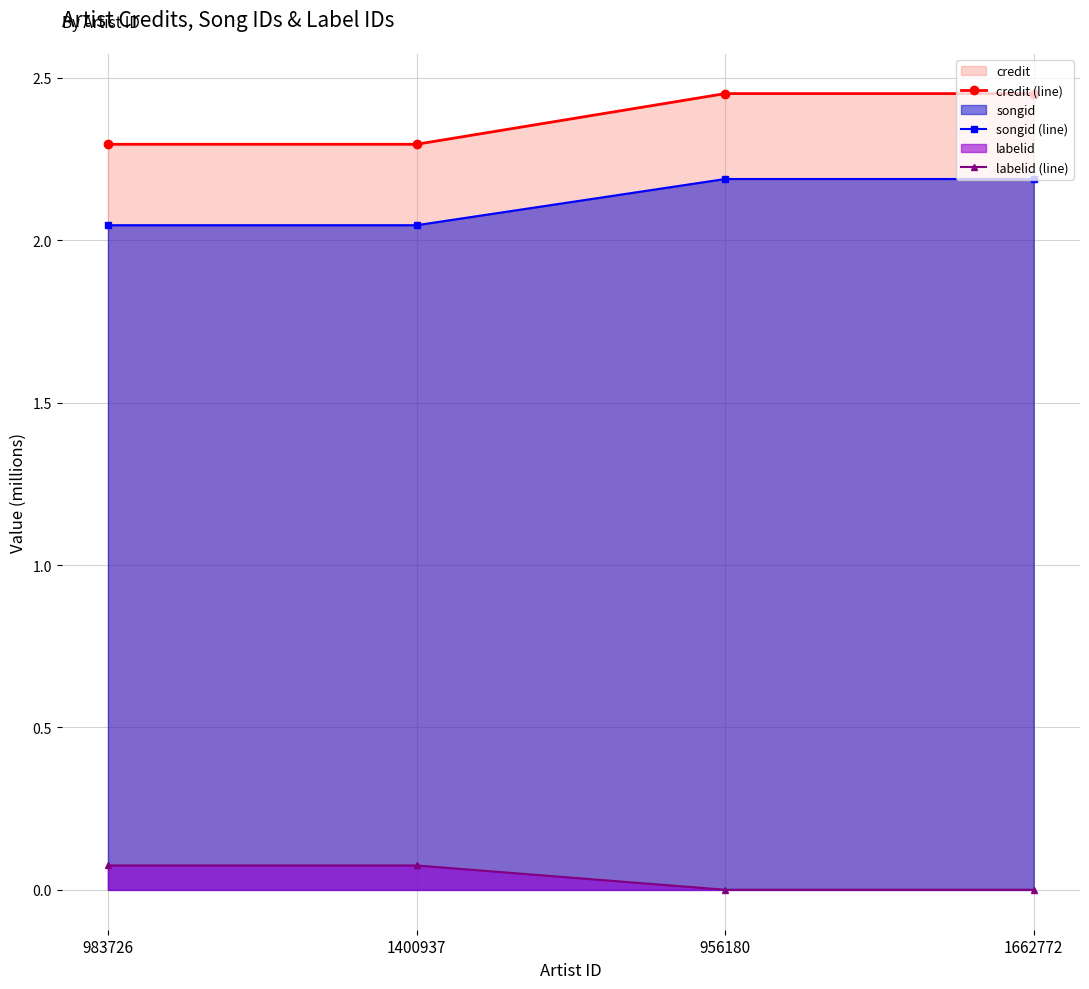

What is the label of the 2nd point from the left?

1400937